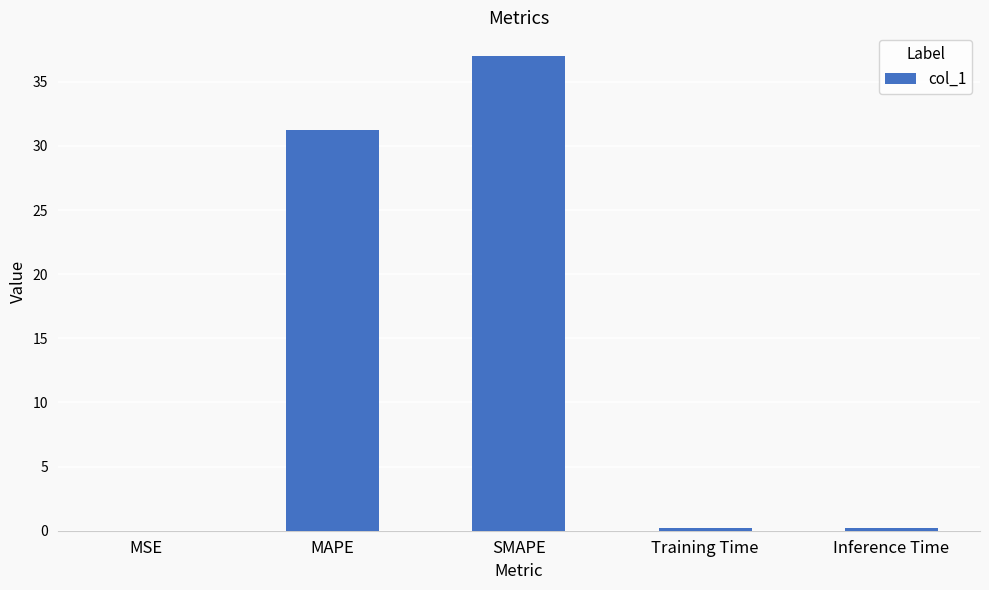

Where is the data nearest to the value 18?

MAPE